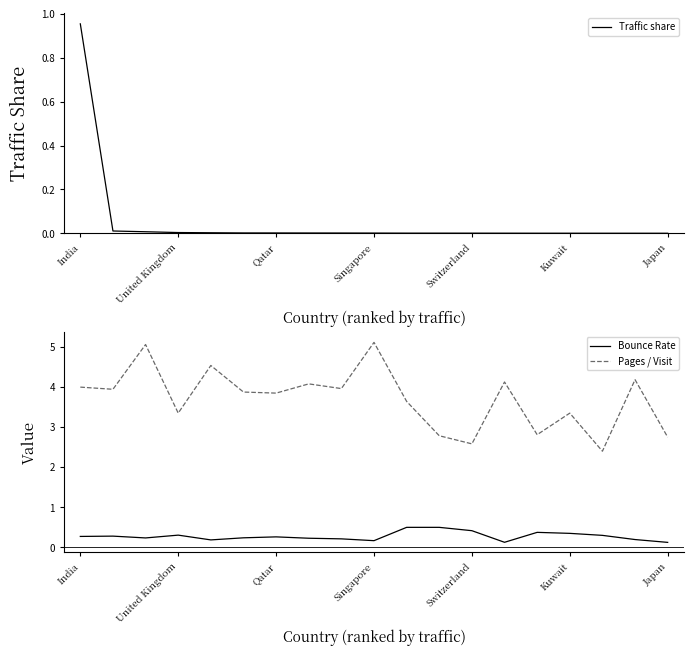

Which series has the largest total across all categories?

Pages / Visit